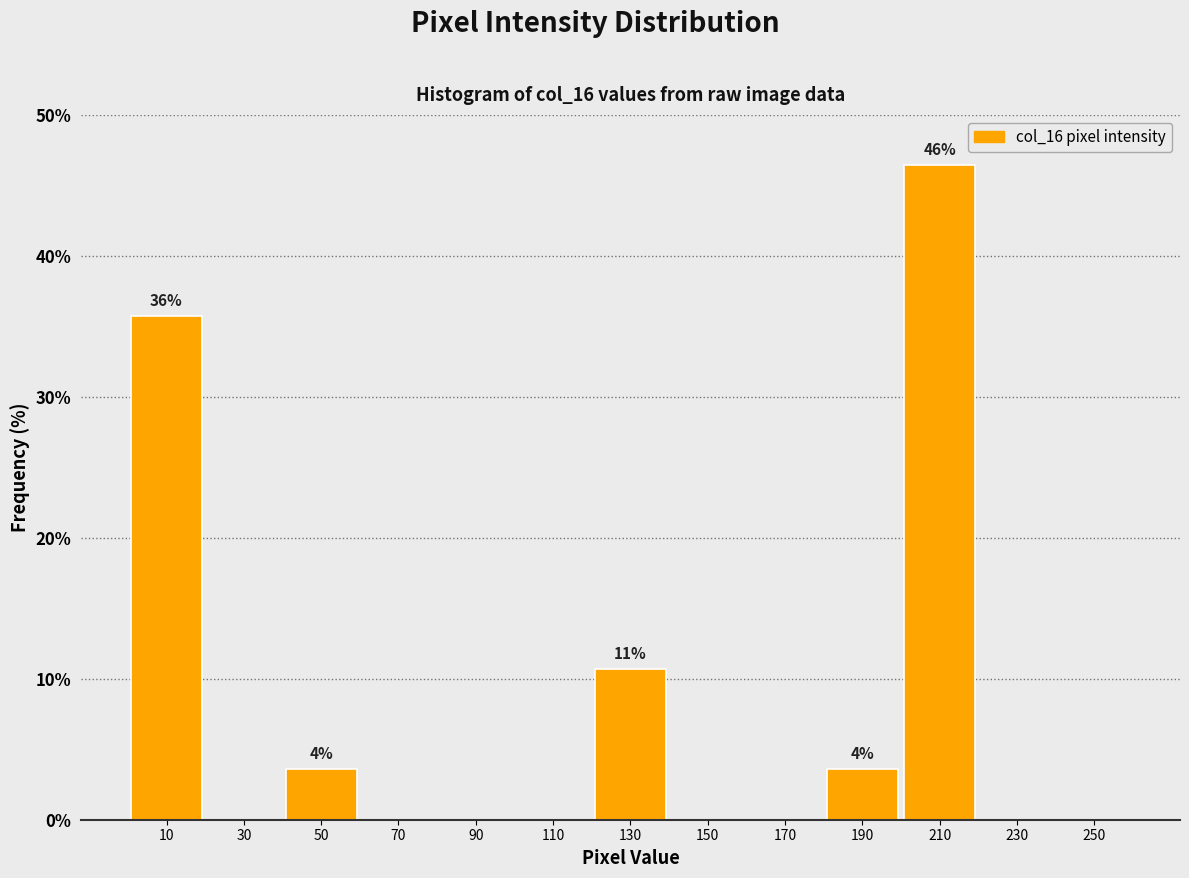

Over which range of the x-axis is the bar tallest?

200 to 220